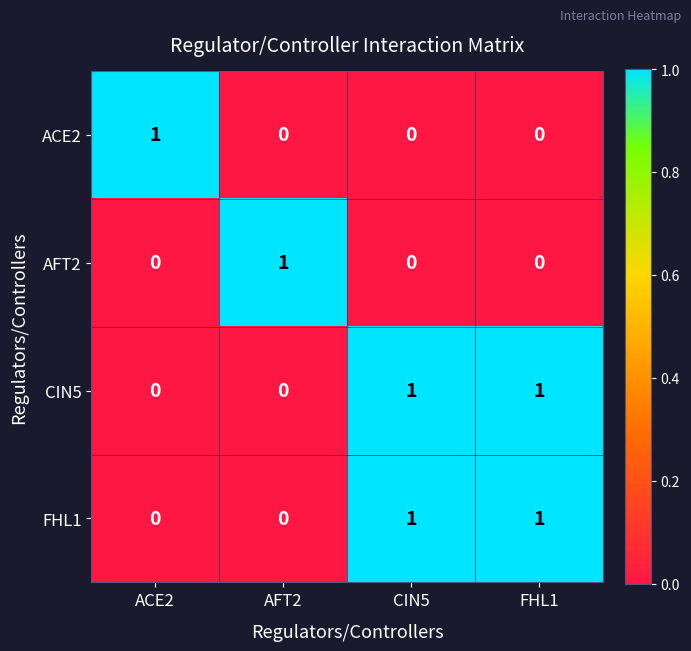

The value of FHL1 at CIN5 is 1. True or false?

True